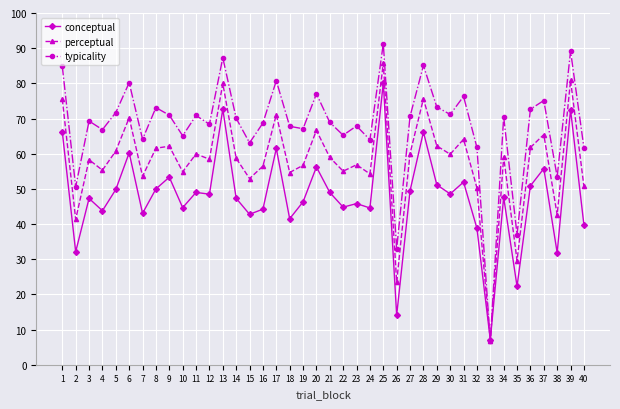

The conceptual series shows 93.0 at 31. True or false?

False